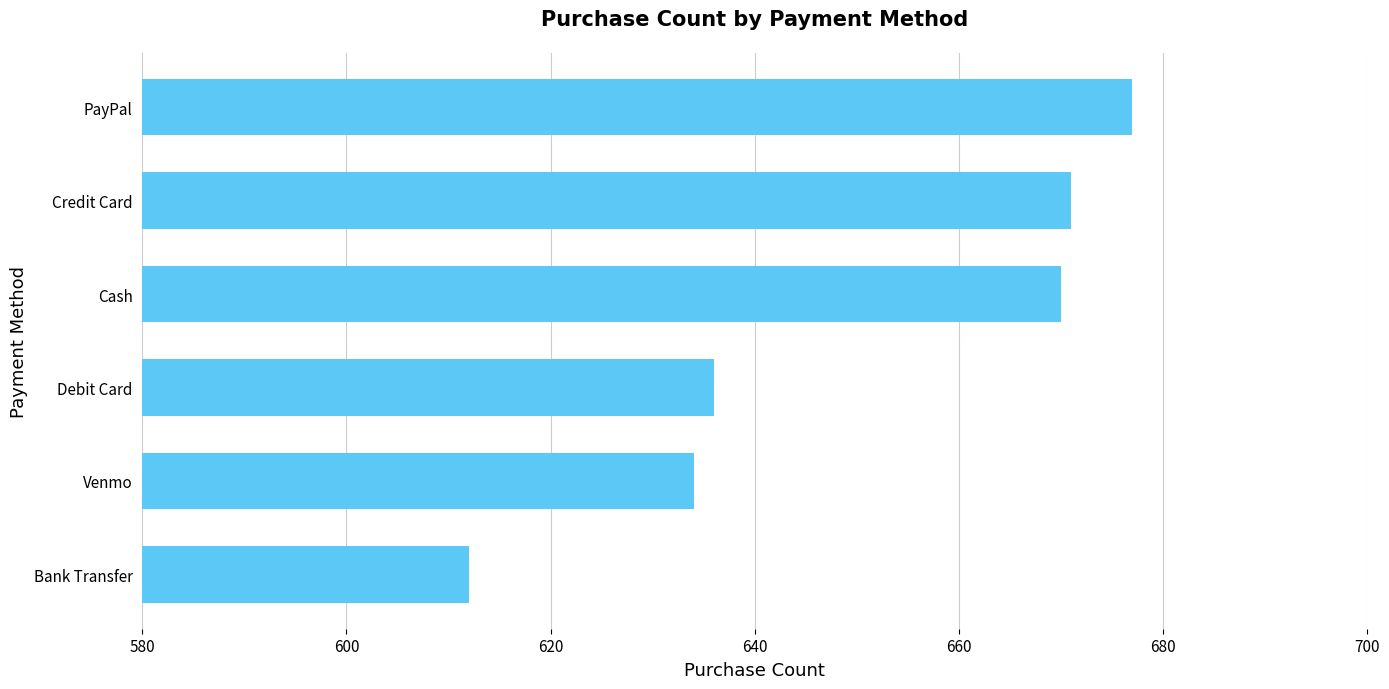

Reading bottom to top, extract all data points from this chart.

Bank Transfer=612	Venmo=634	Debit Card=636	Cash=670	Credit Card=671	PayPal=677